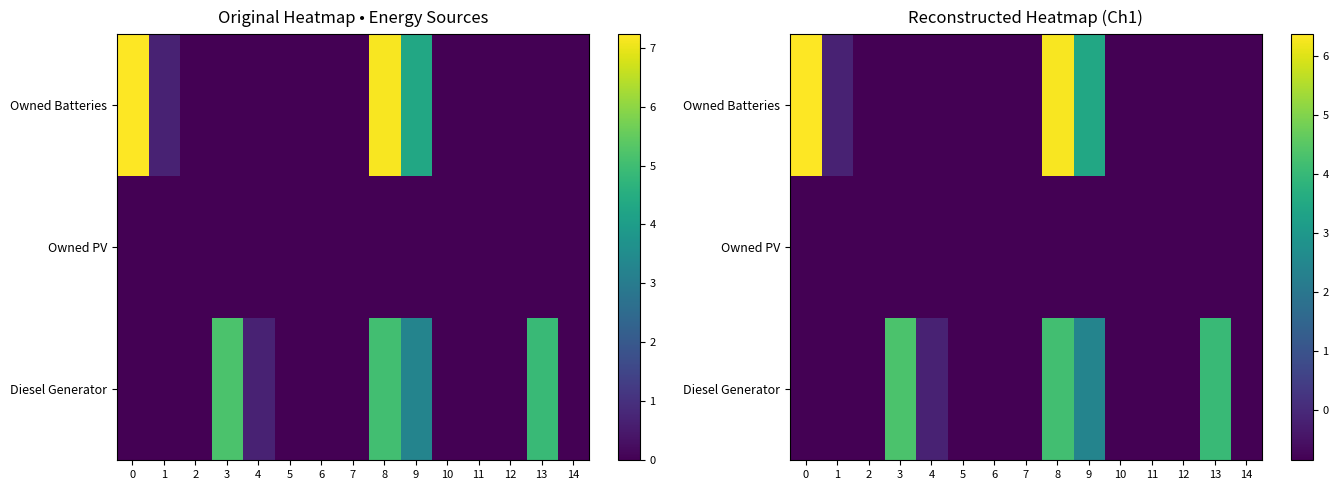

What is the total value across all series at 6?

-2.6